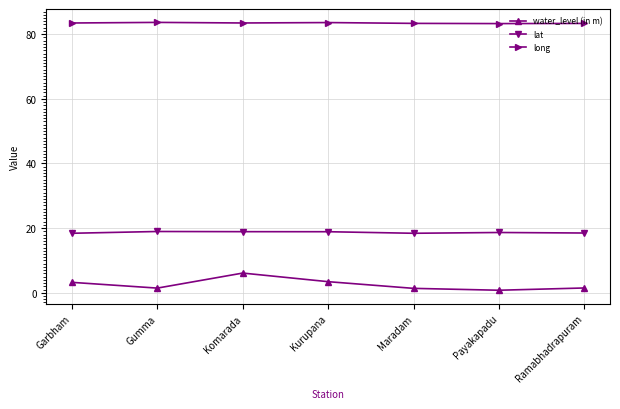

What is the label of the 2nd point from the left?

Gumma